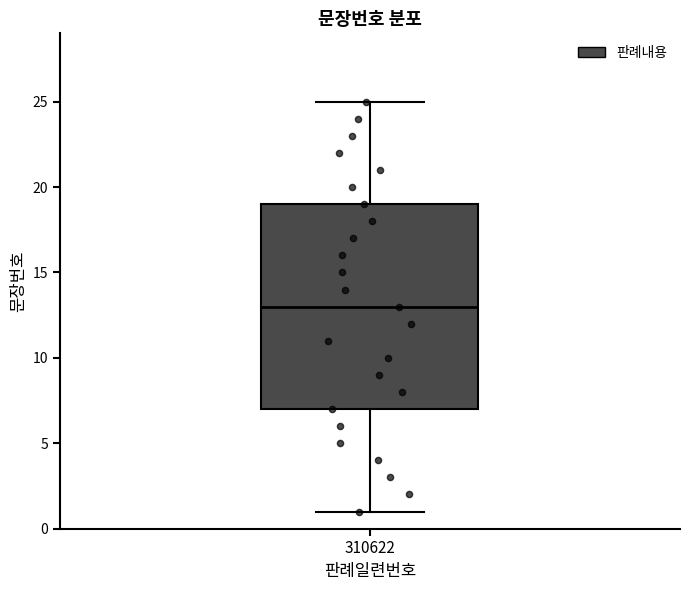

Transcribe this box plot: give where the median line is, the range the box spans, and where the two whiskers end, as read against the y-axis. The values are not printed on the chart, so give them approximately, as read against the axis.

median 13, box 7 to 19, whiskers 1 to 25